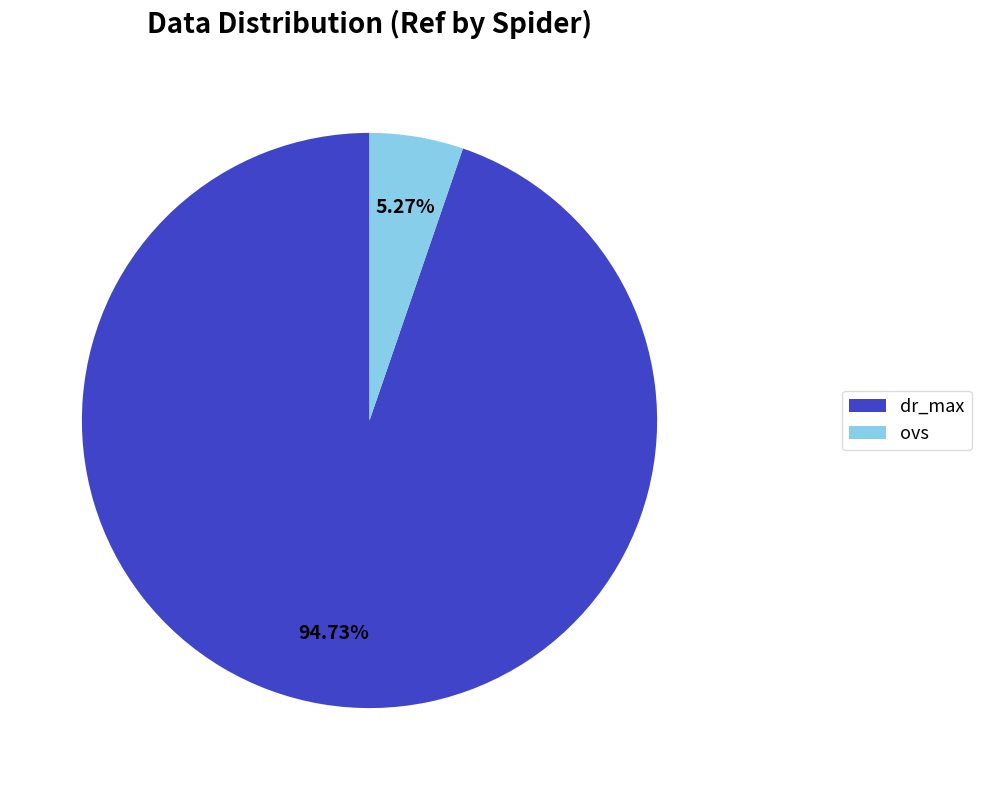

The dr_max slice represents 95% of the pie. True or false?

True